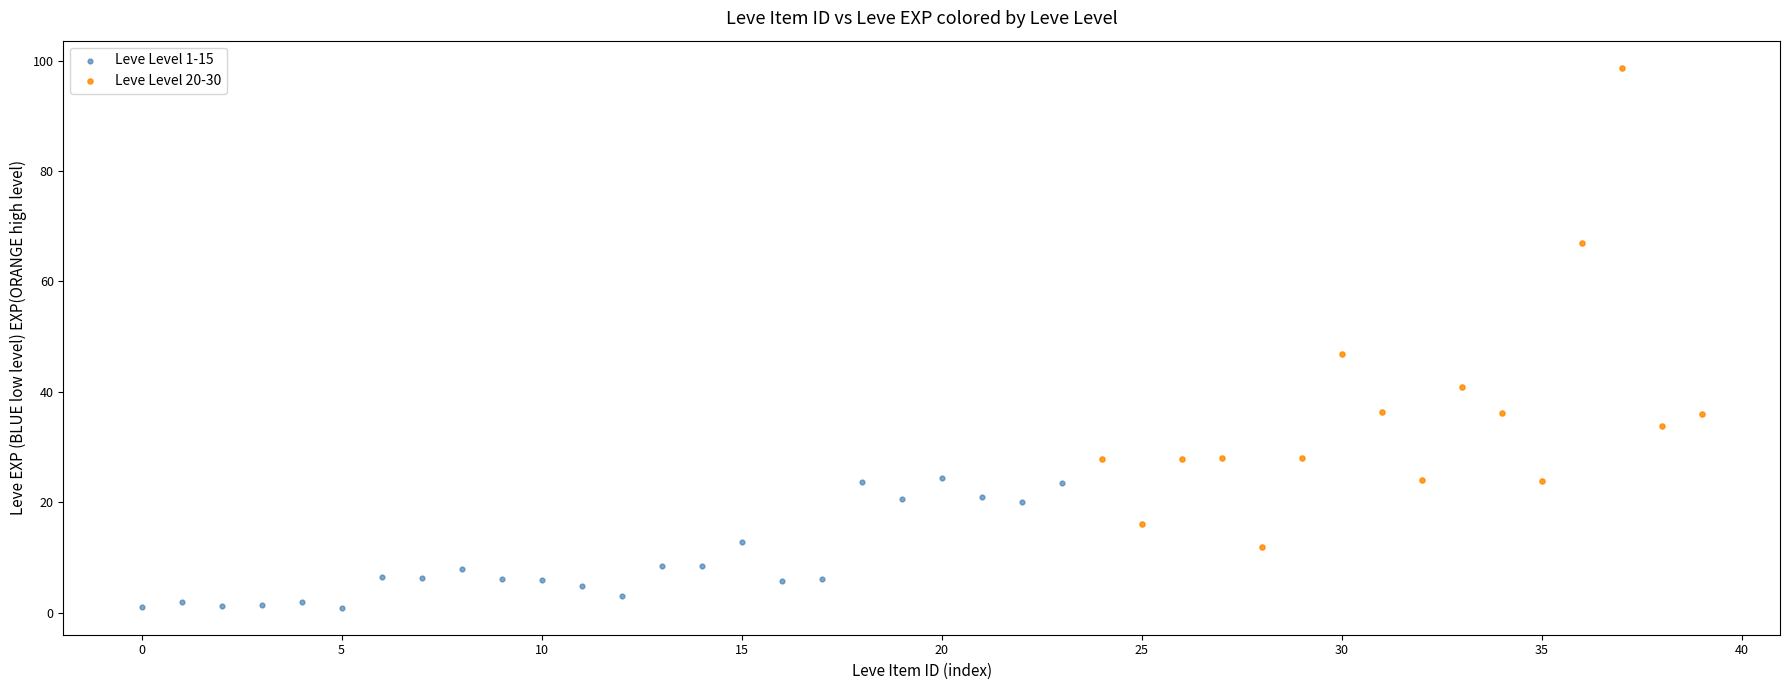

Which series reaches the maximum Y coordinate?

Leve Level 20-30